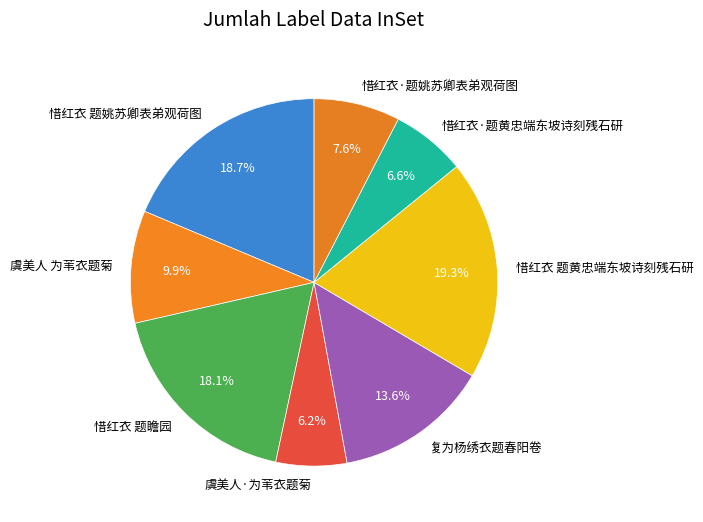

Between 惜红衣·题姚苏卿表弟观荷图 and 惜红衣·题黄忠端东坡诗刻残石研, which is larger?

惜红衣·题姚苏卿表弟观荷图